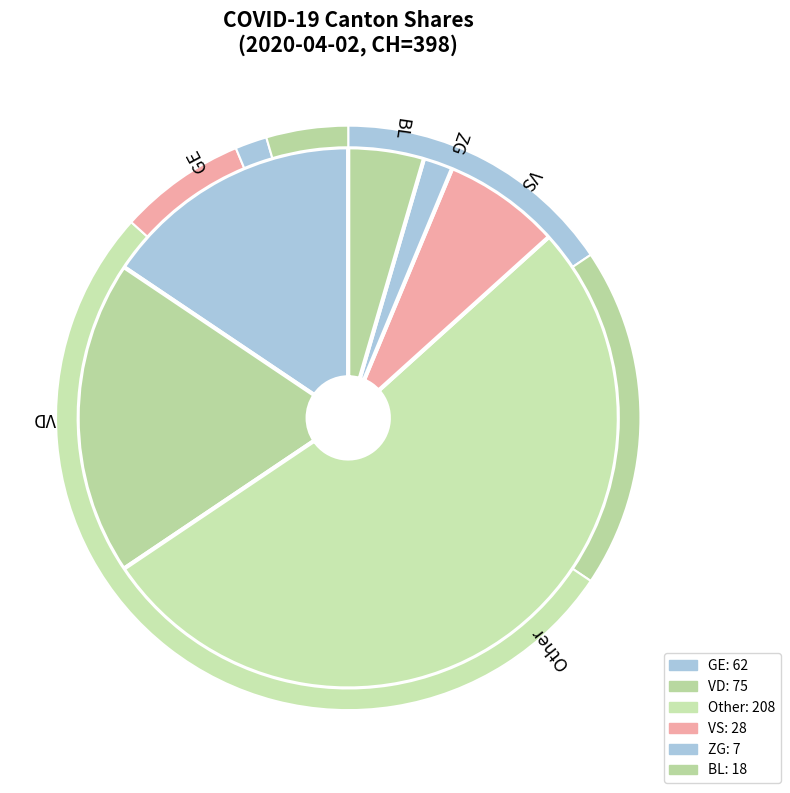

Rank the categories by value from highest to lowest.

Other, VD, GE, VS, BL, ZG